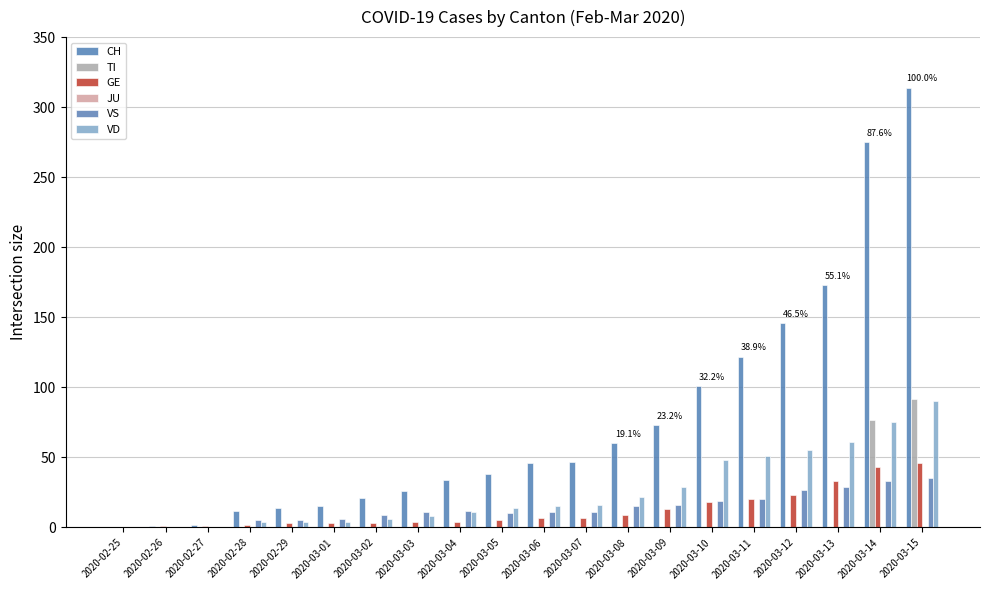

The CH series shows 38 at 2020-03-05. True or false?

True